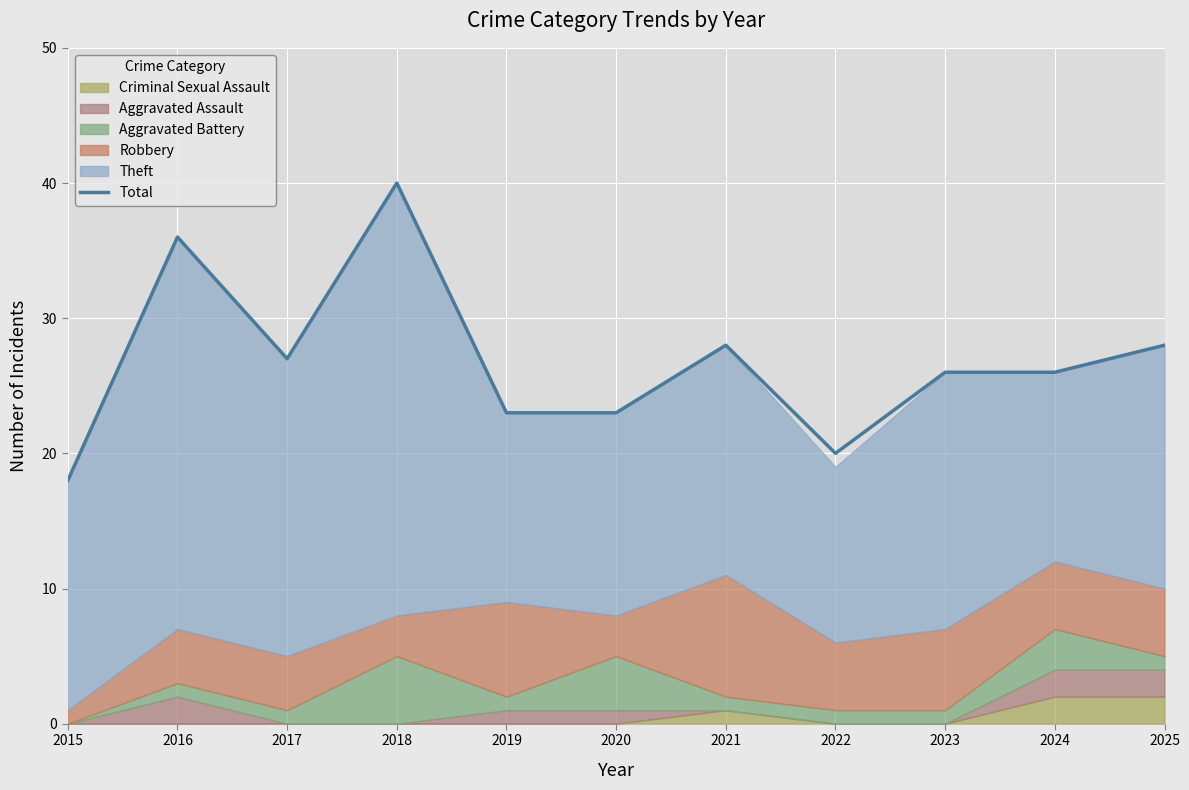

True or false: the data shows 26 at 2015.

False